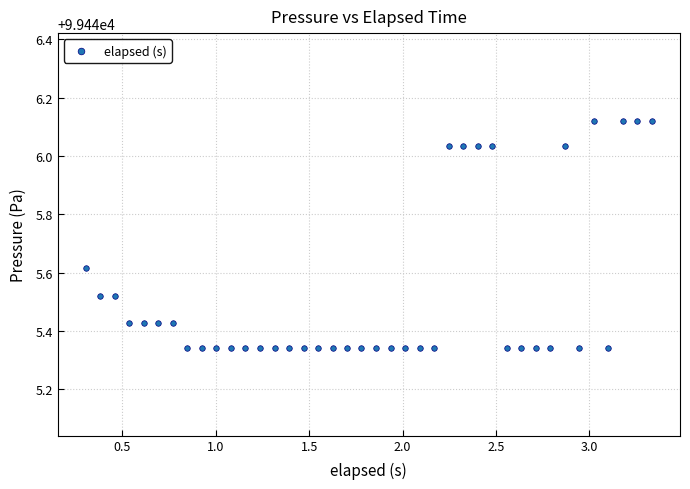

What is the range of X values (max minus min)?

3.0